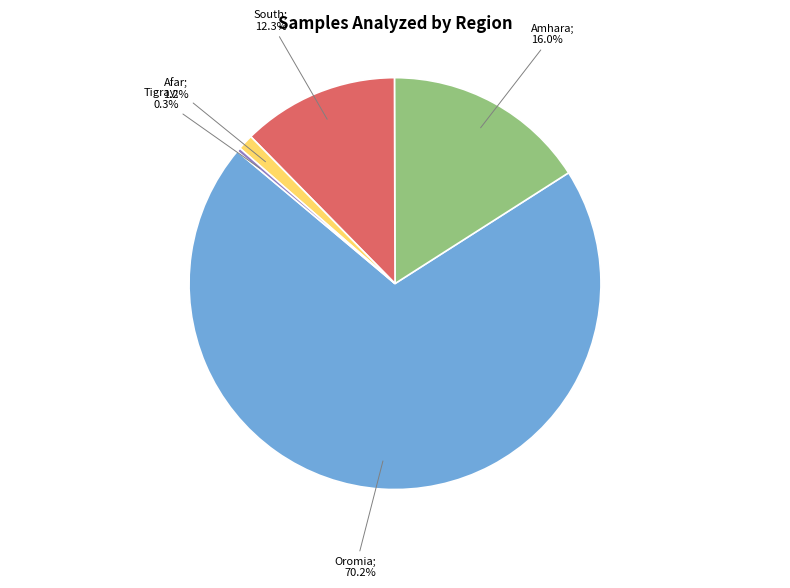

How many slices are in this pie chart?

5